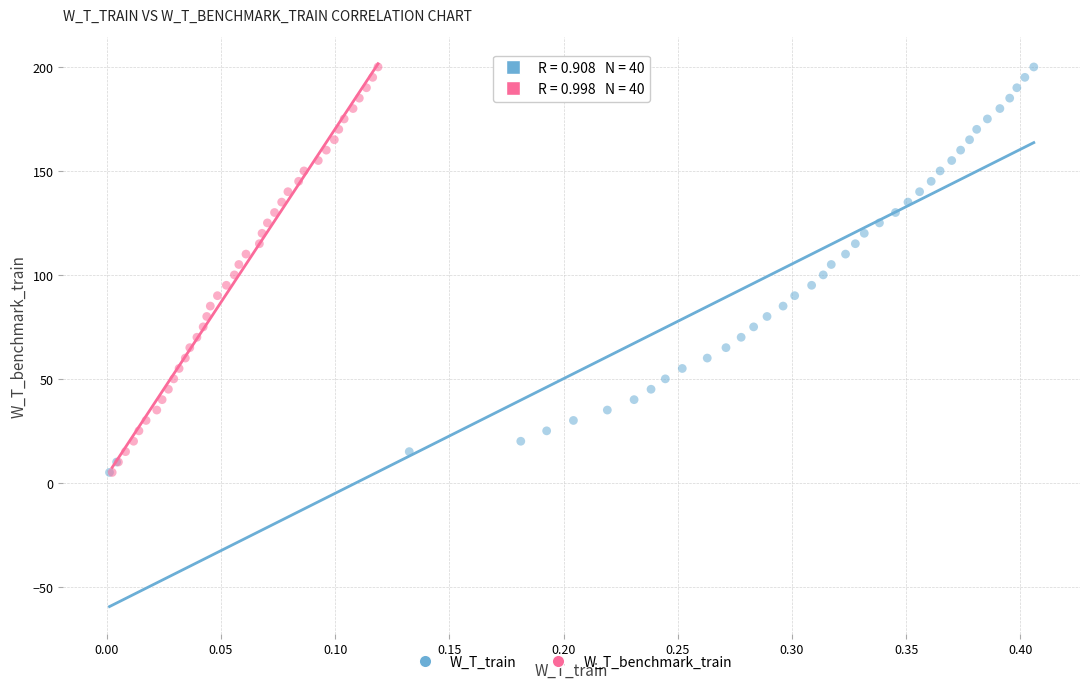

What are all the series names shown in the legend?

W_T_train, W_T_benchmark_train